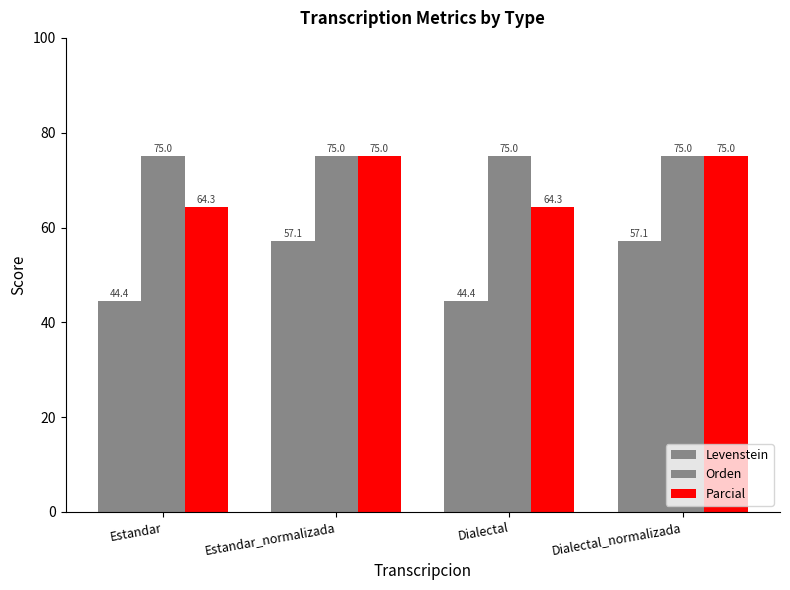

How many values in the Levenstein series exceed 57?

2